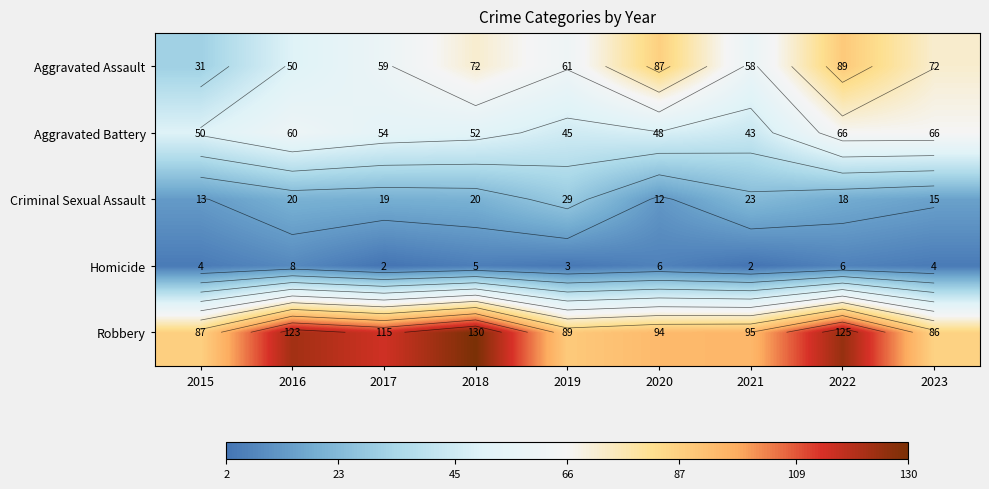

List the series in order of their peak value, lowest first.

Homicide, Criminal Sexual Assault, Aggravated Battery, Aggravated Assault, Robbery